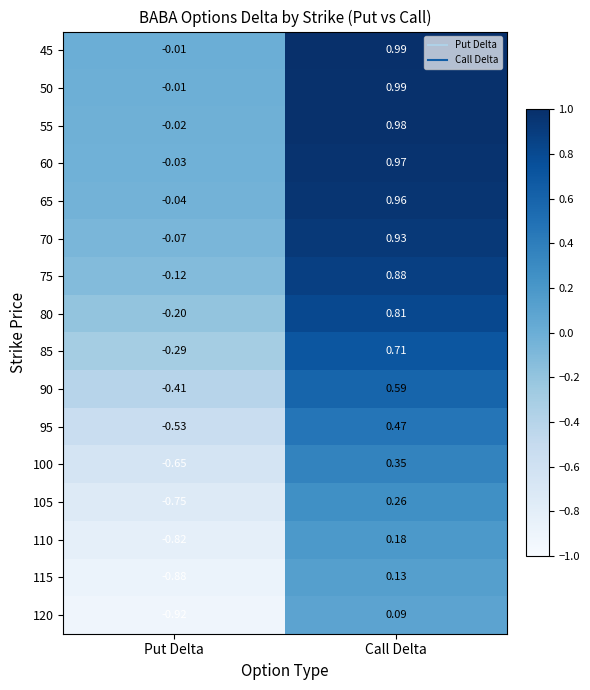

Is the value of 95 at Call Delta greater than the value of 85 at Put Delta?

Yes